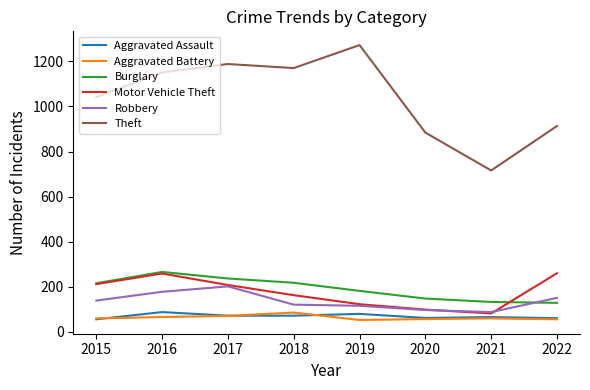

Which series has the largest range (max minus min)?

Theft